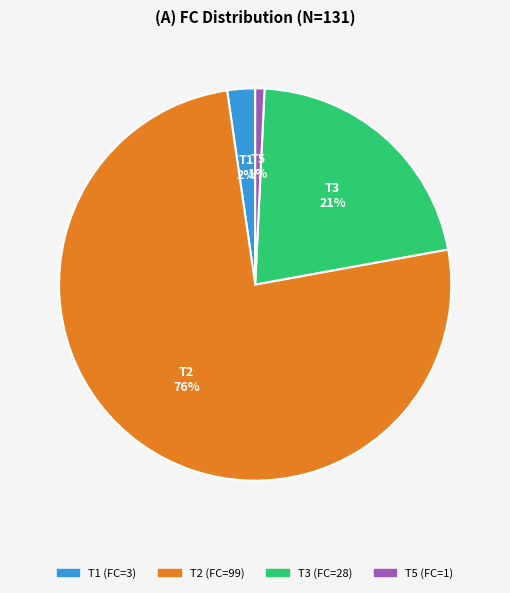

Which category has the biggest portion of the pie?

T2